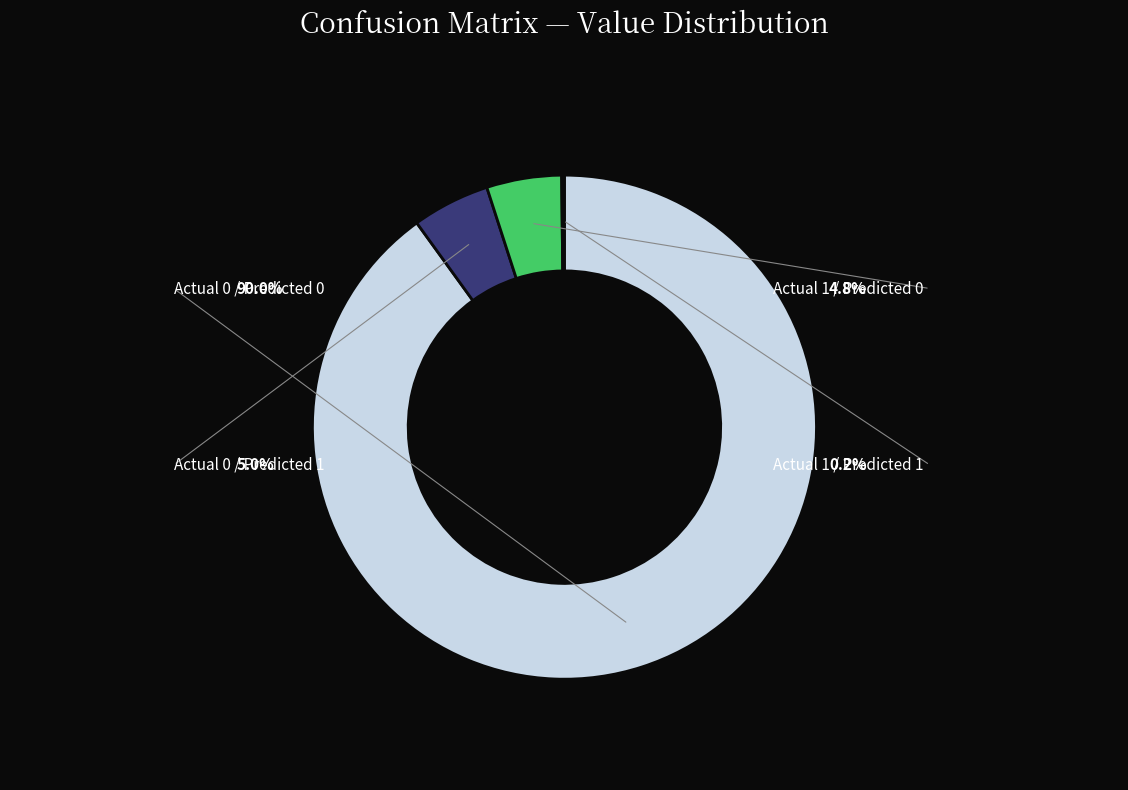

What is the smallest slice in the pie chart?

Actual 1 / Predicted 1